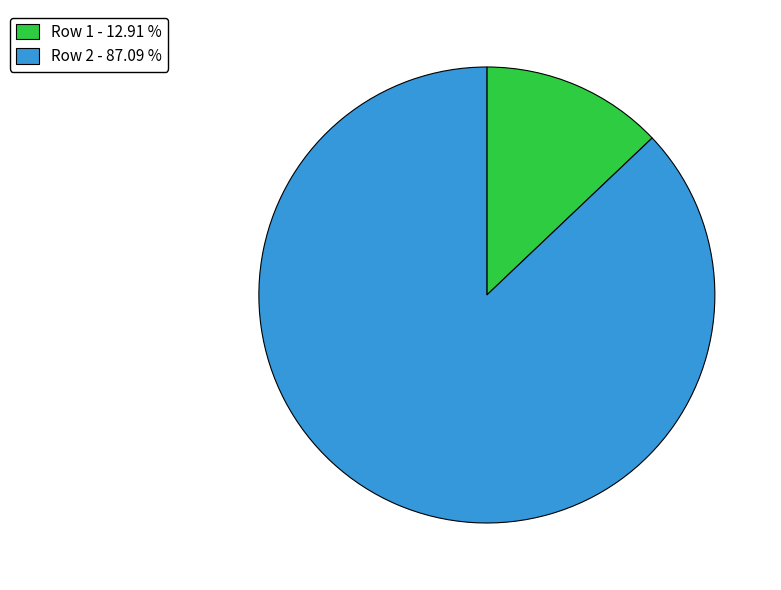

Is it true that Row 1 is 13% of the pie?

True